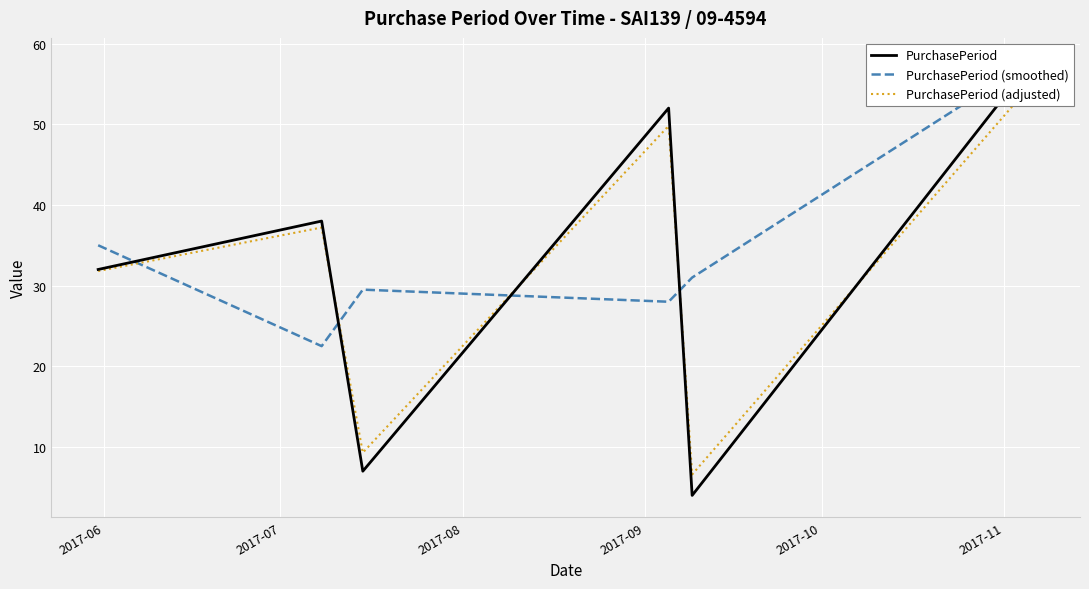

Does the chart display data point markers on the line(s)?

No